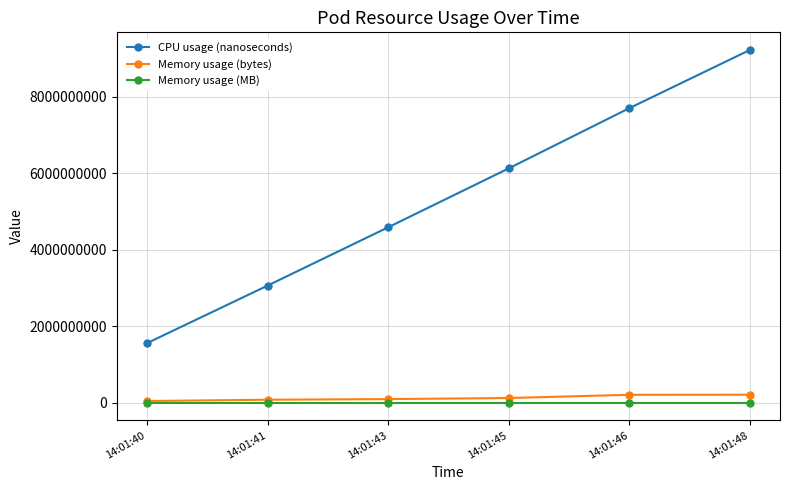

True or false: CPU usage (nanoseconds) and Memory usage (bytes) intersect in this chart.

False